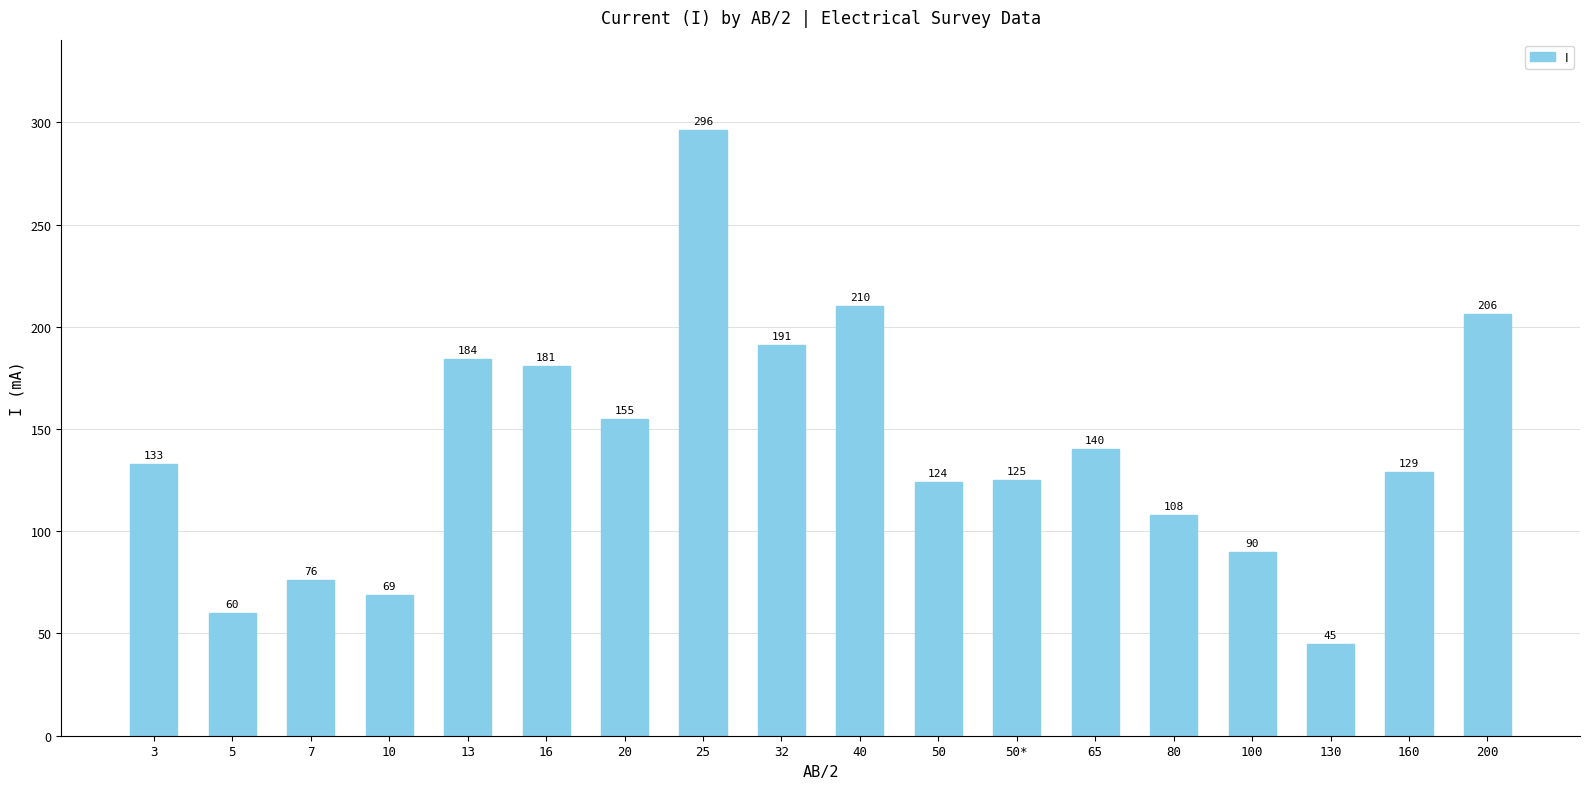

What is the smallest value displayed?

45